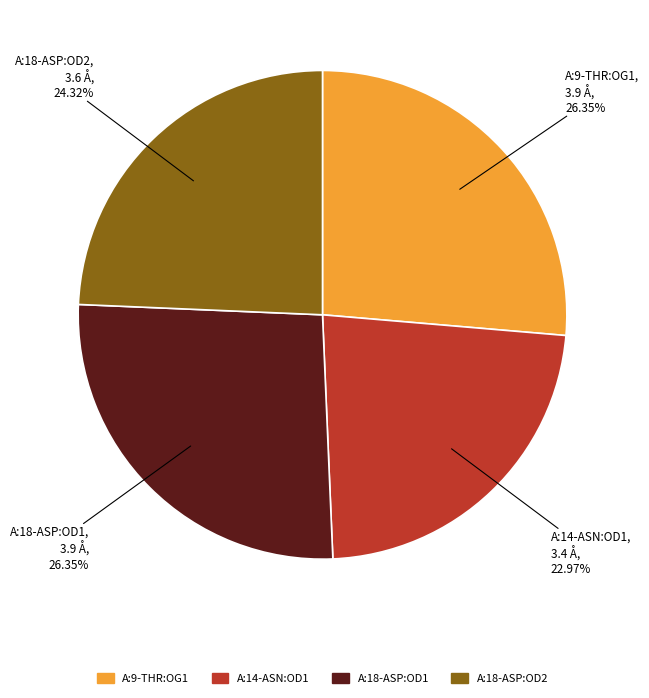

Count the number of slices in the pie.

4